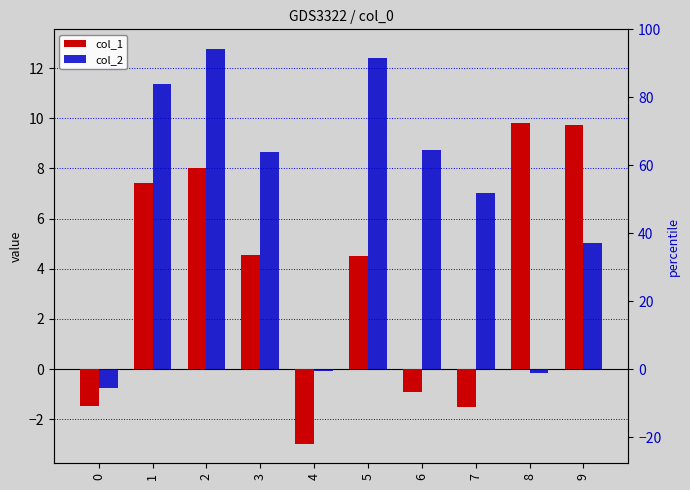

How many bars are there in each group?

2